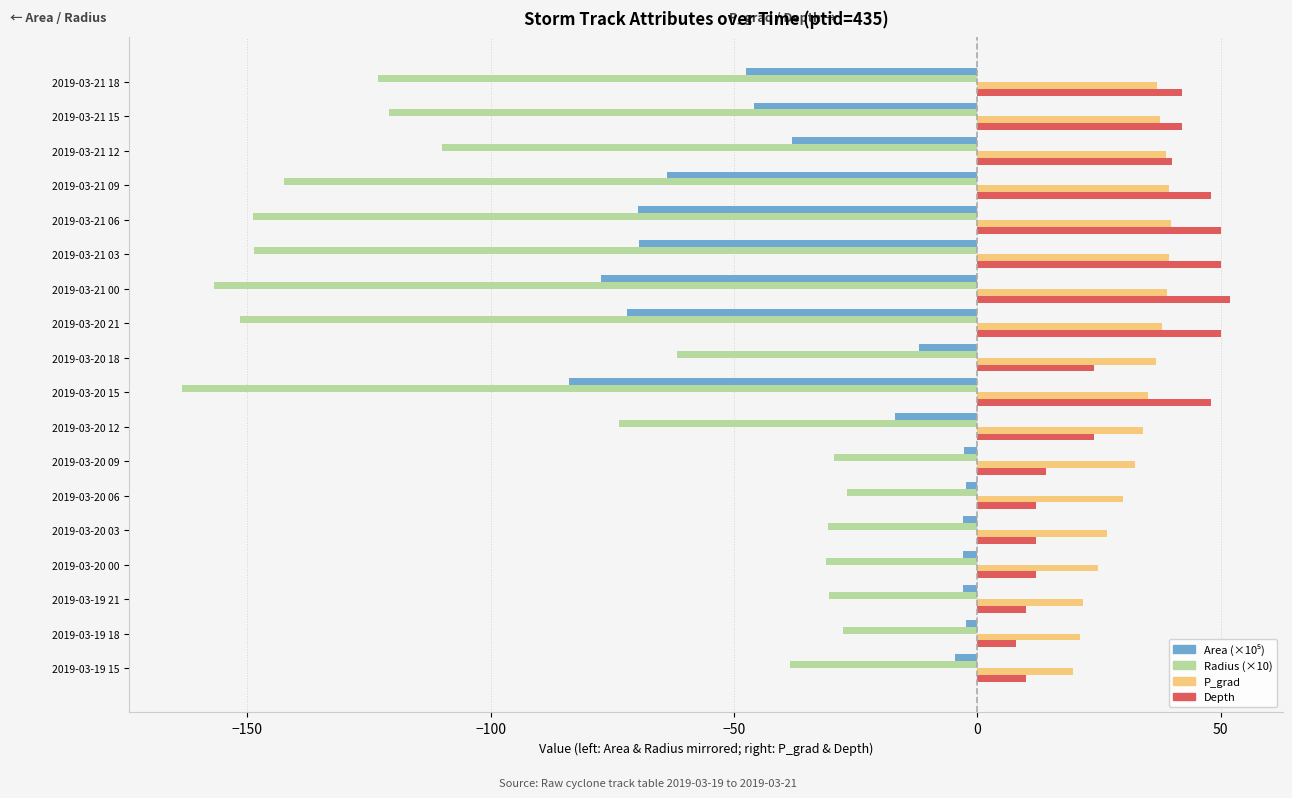

Which series changed the most between 2019-03-20 15 and 2019-03-21 12?

Radius (×10)